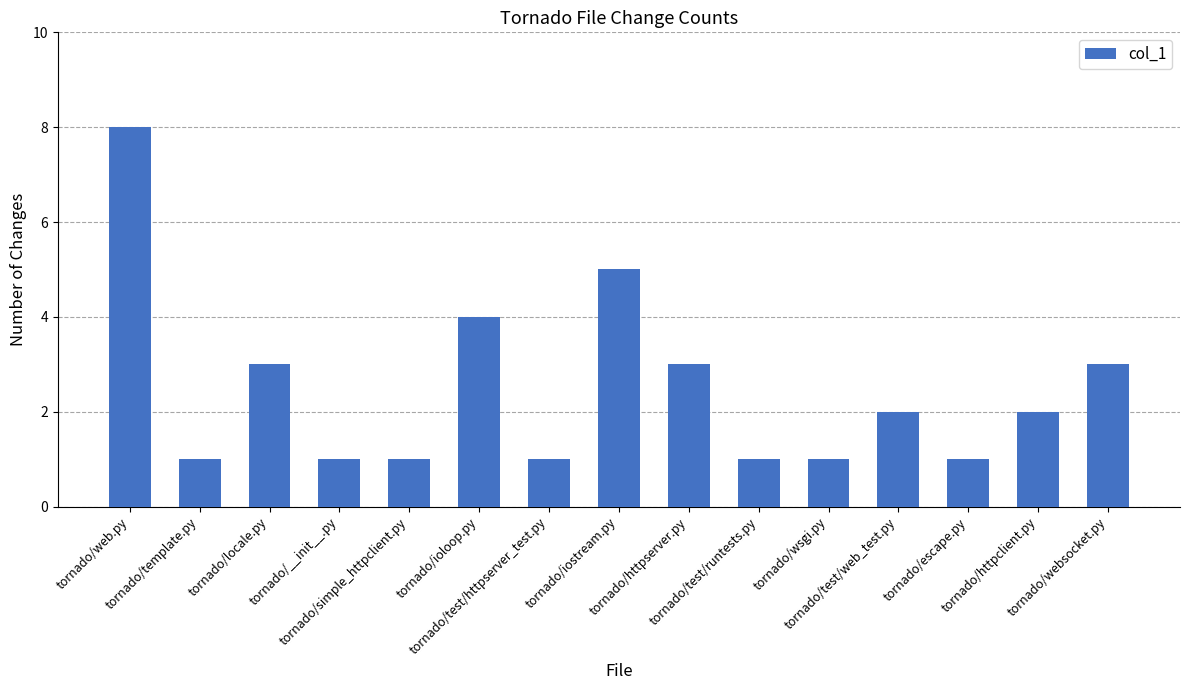

Count the number of categories in the chart.

15